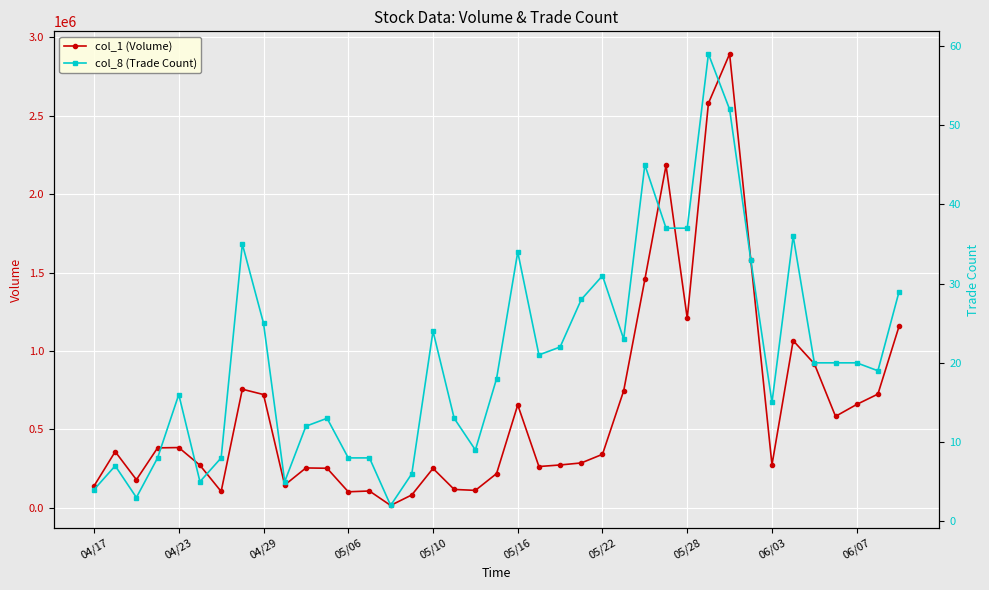

Which series has the largest range (max minus min)?

col_1 (Volume)